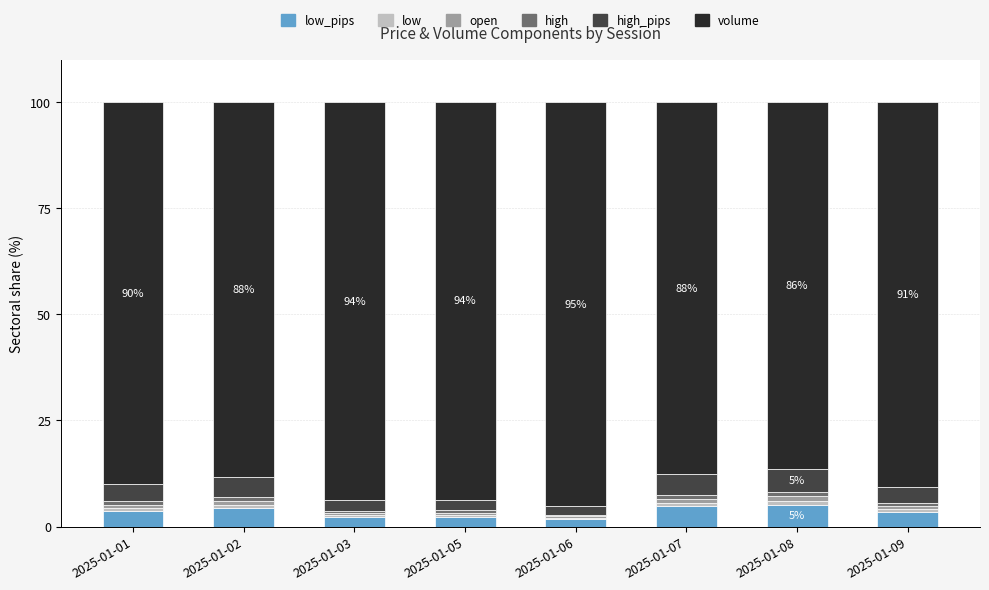

What is the difference between the maximum and second lowest values in the open series?

0.5